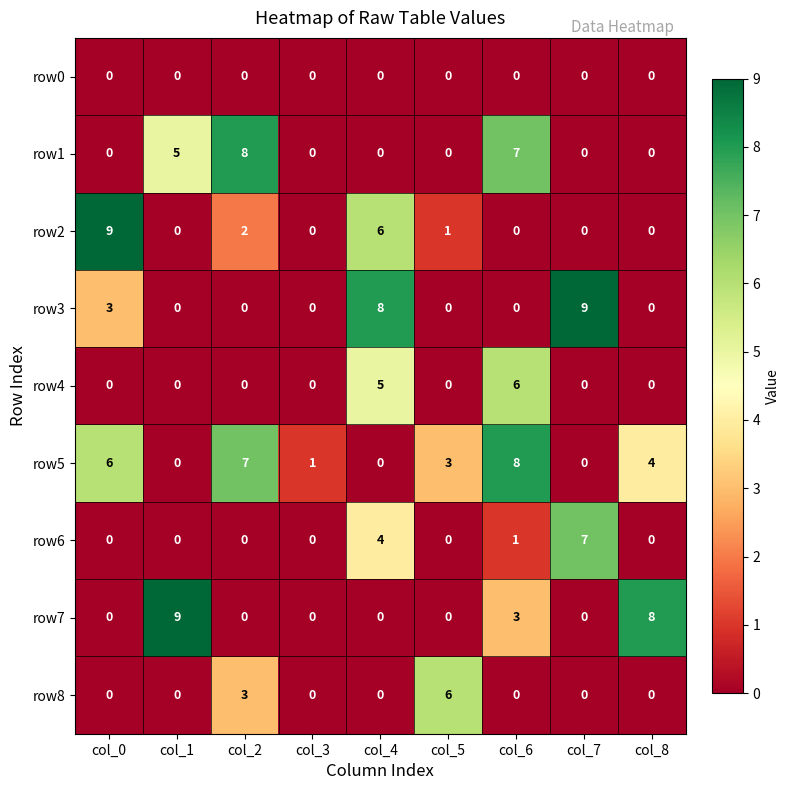

At which label is row8 closest to 3?

col_2